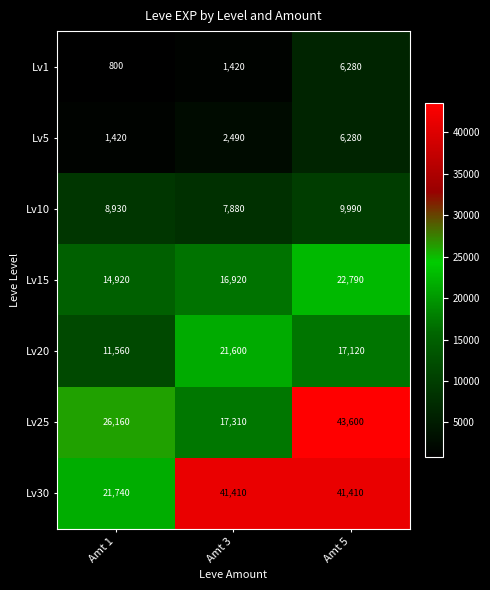

How many series are shown in this chart?

7